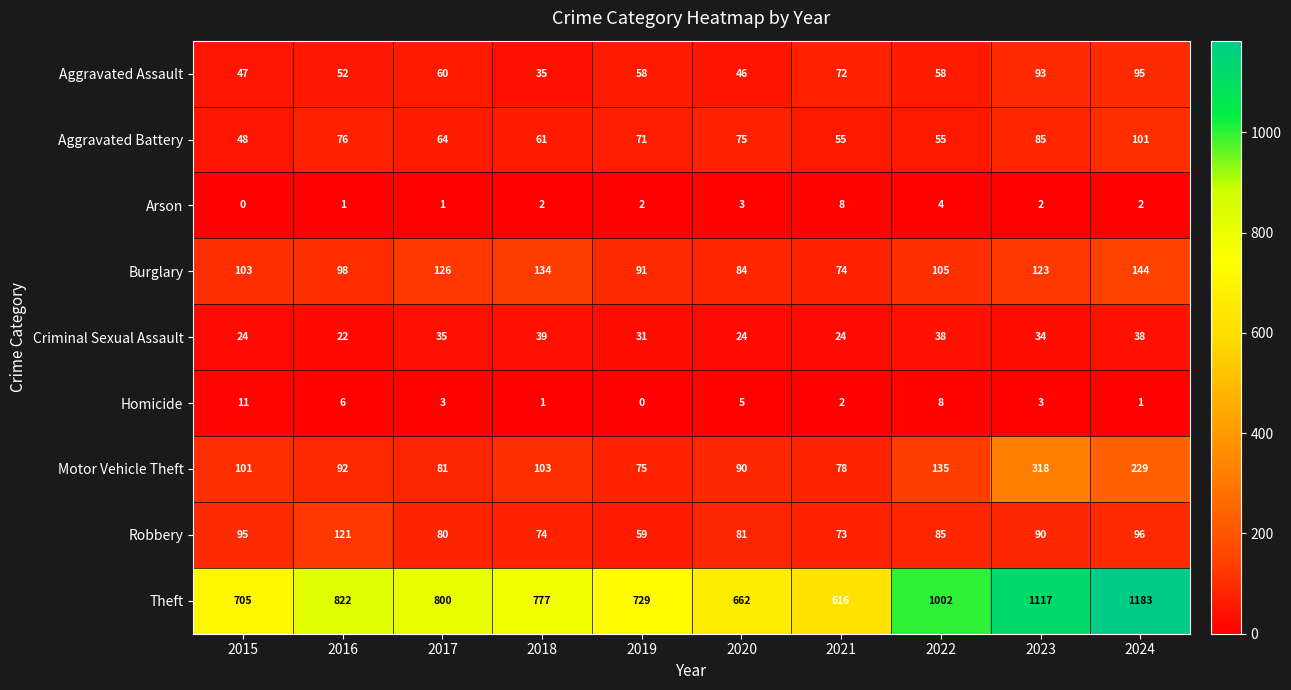

How many data points does each series have?

10